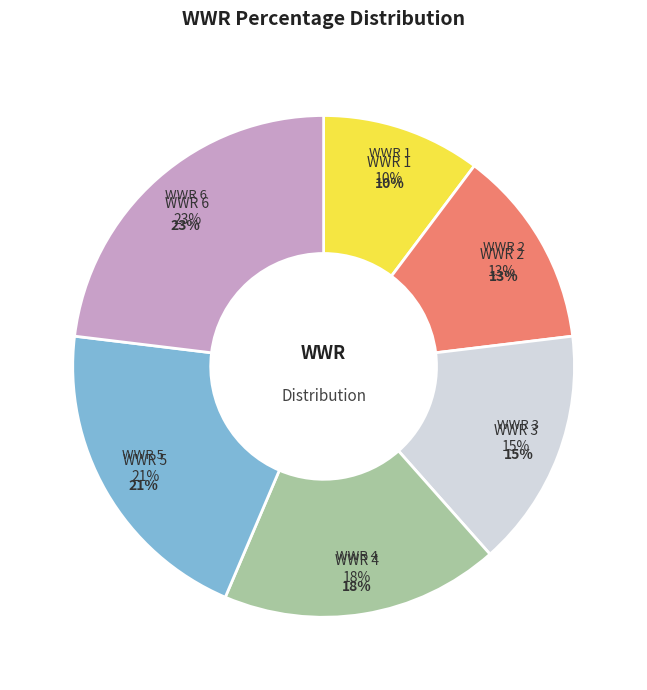

To the nearest percent, what portion does 6 represent?

23%